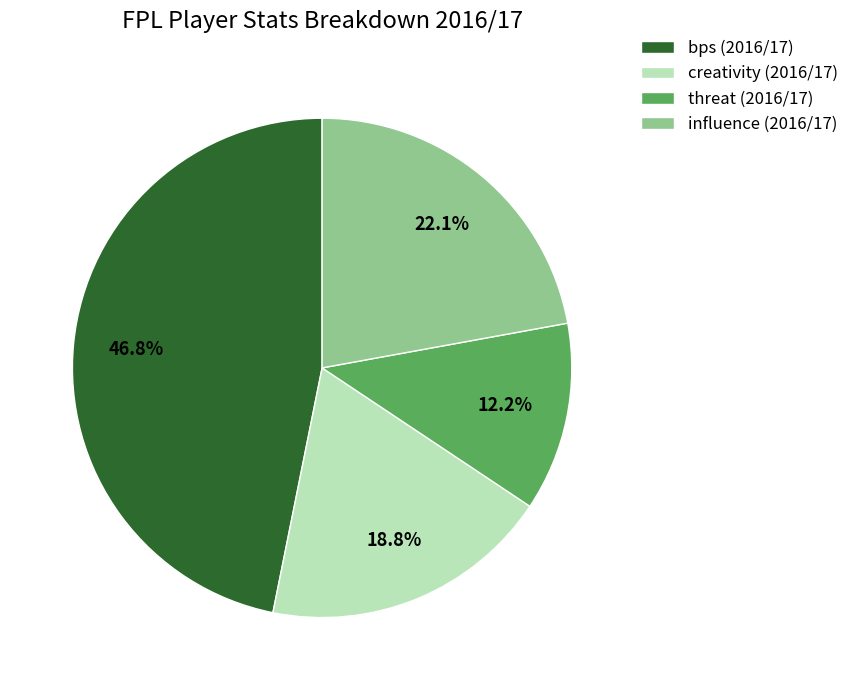

Rank the categories by value from highest to lowest.

bps (2016/17), influence (2016/17), creativity (2016/17), threat (2016/17)